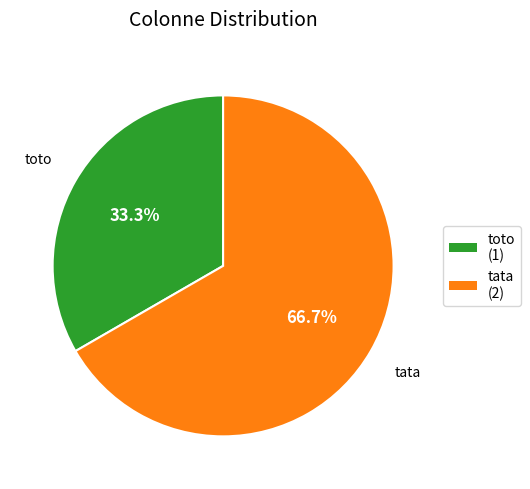

To the nearest percent, what is the combined percentage of tata and toto?

100%